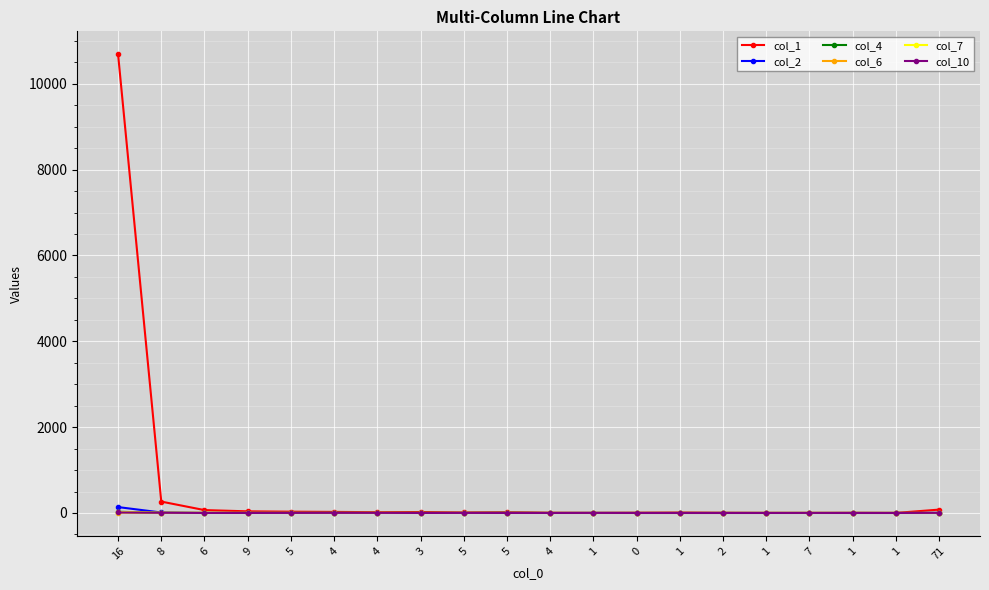

Is this an area chart (filled region under the line)?

No